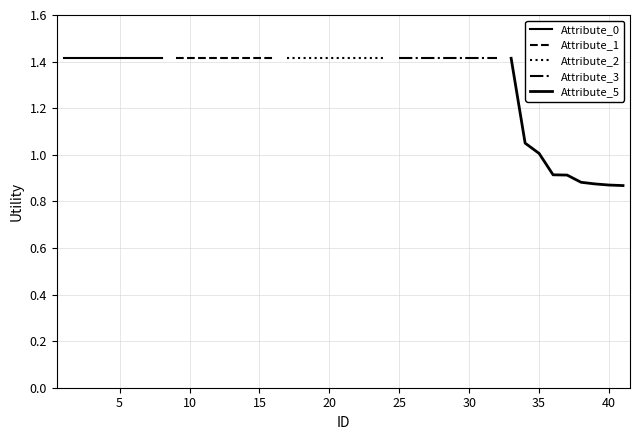

How many lines are shown in the chart?

5